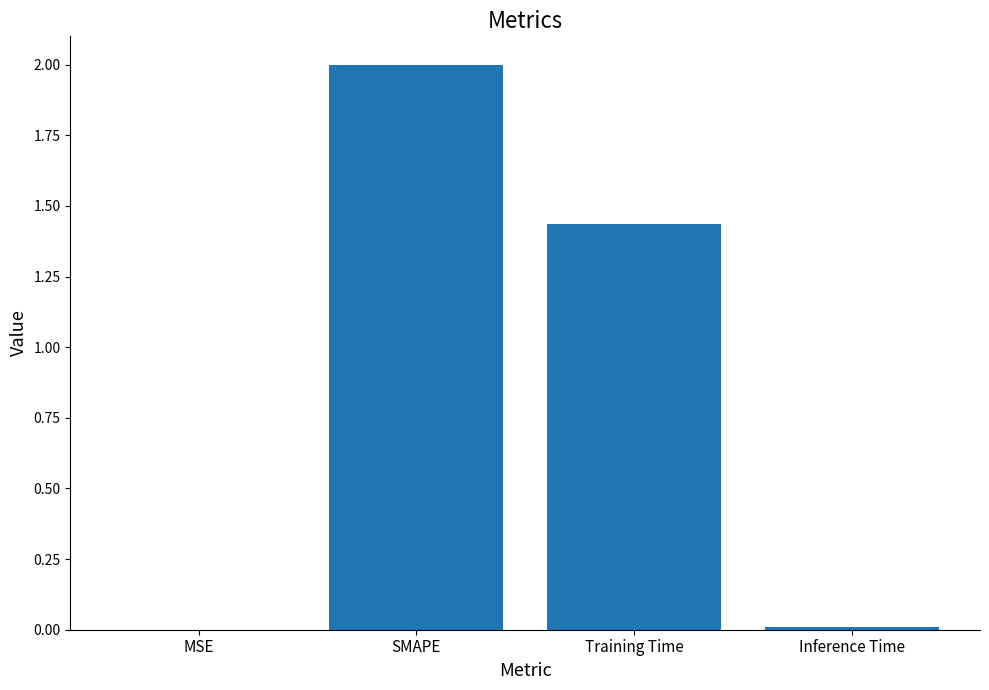

At which label is the value closest to 1?

Training Time